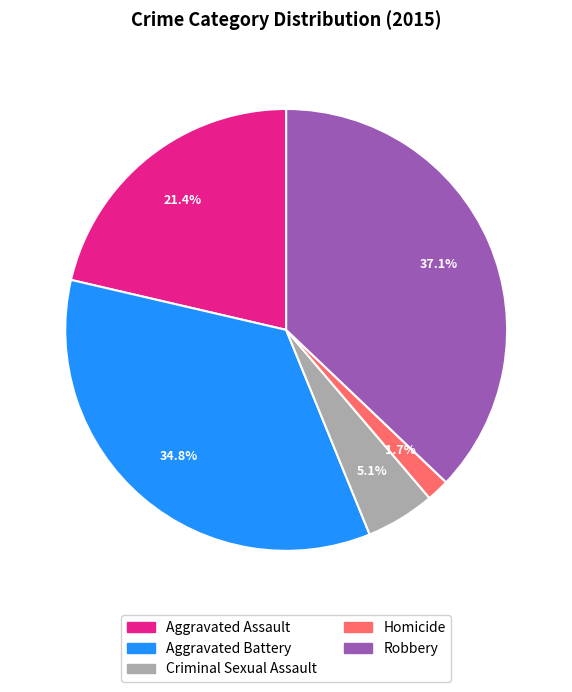

Does Robbery represent more than half of the total?

No